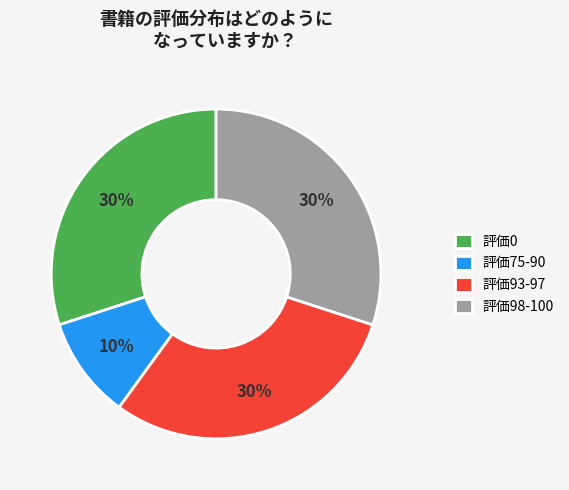

Is there a majority slice in this chart?

No